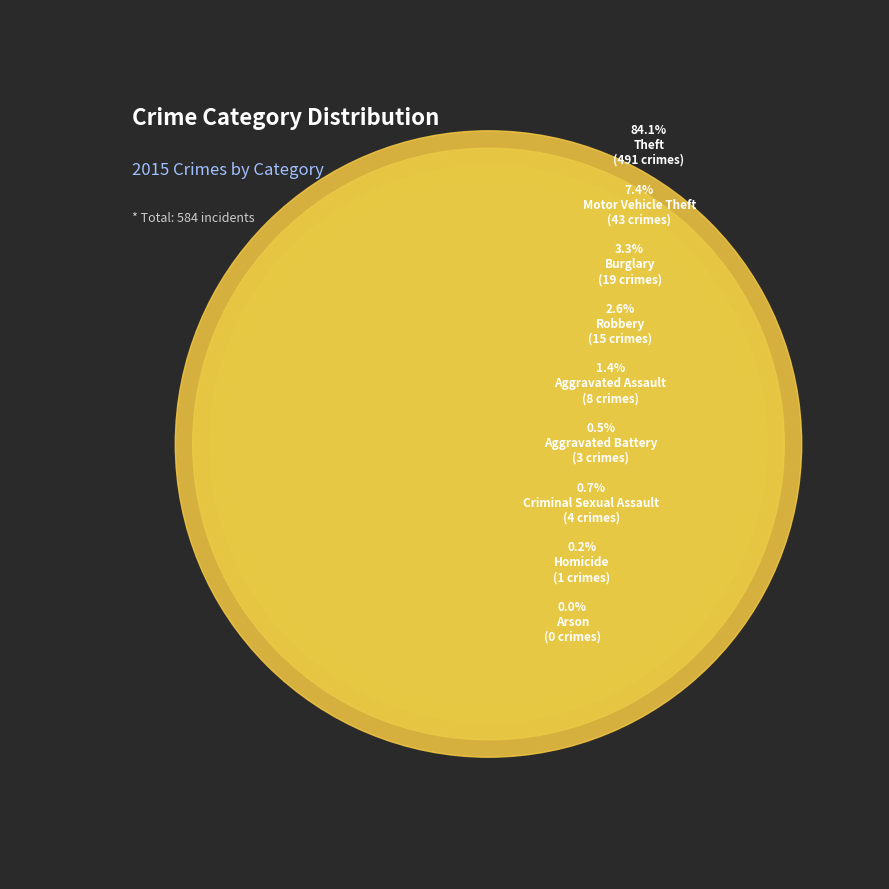

How many slices are in this pie chart?

9